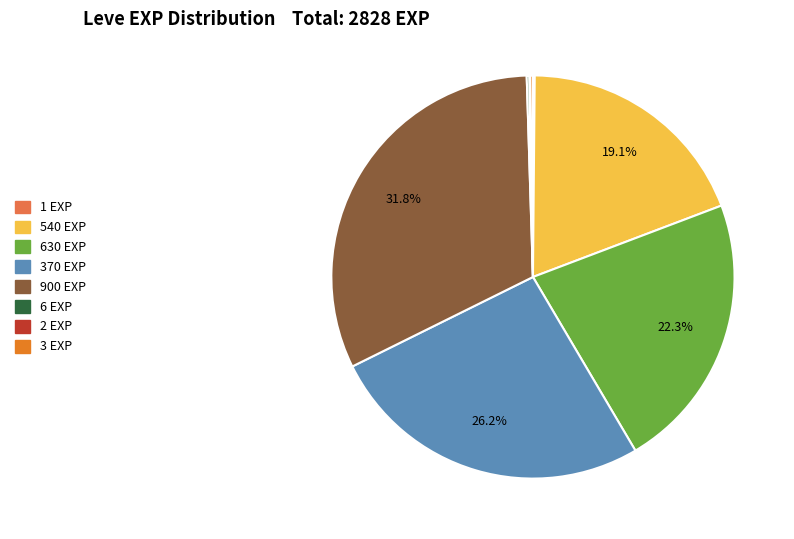

Is there any slice that represents more than half of the pie?

No